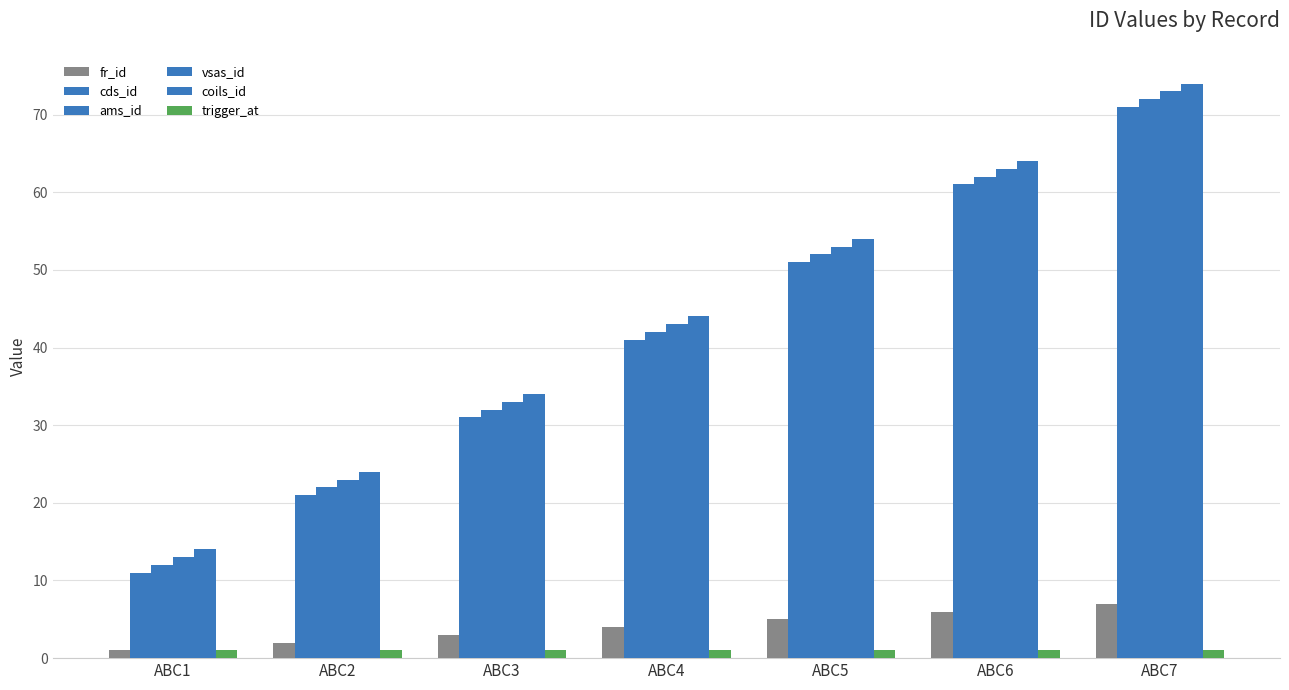

Is it true that trigger_at equals 1 at ABC2?

True